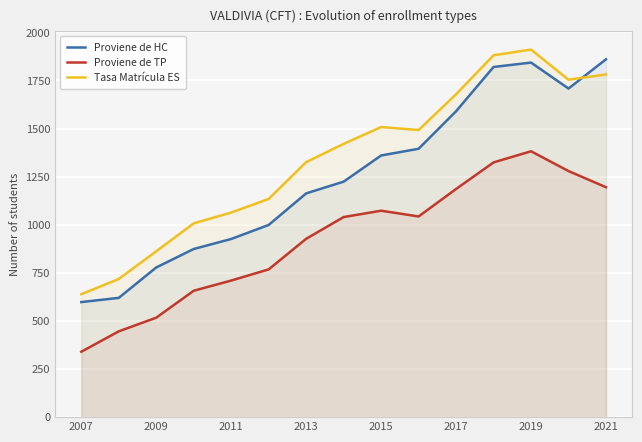

What is the difference between the maximum and minimum values in the Tasa Matrícula ES series?

1271.7